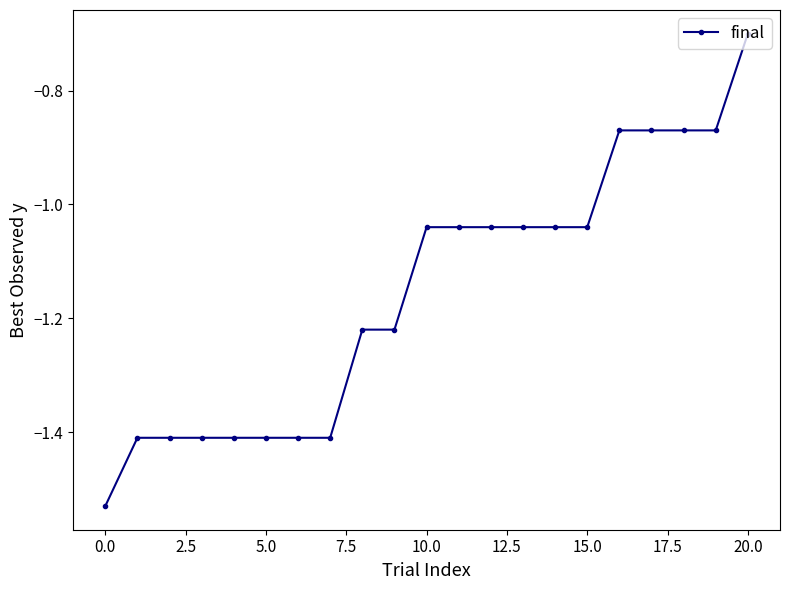

How many lines are shown in the chart?

1